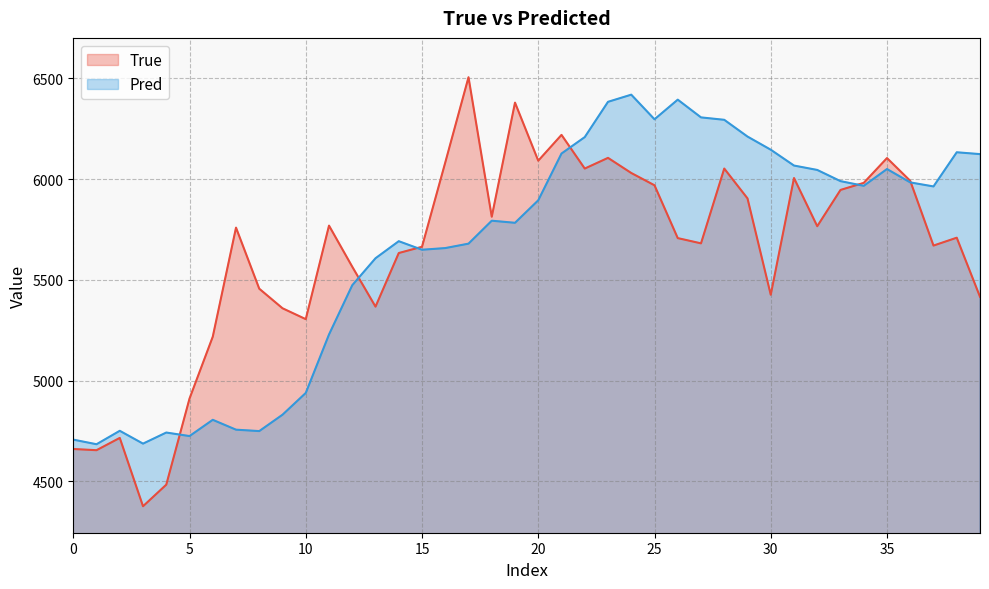

Which series has the widest spread of values?

True